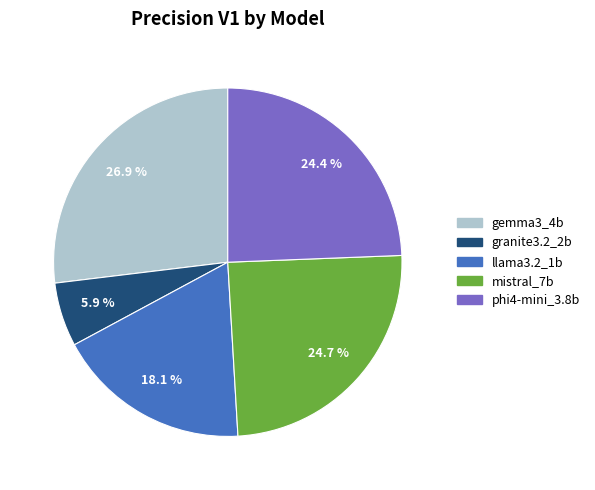

Is it true that phi4-mini_3.8b is 17% of the pie?

False